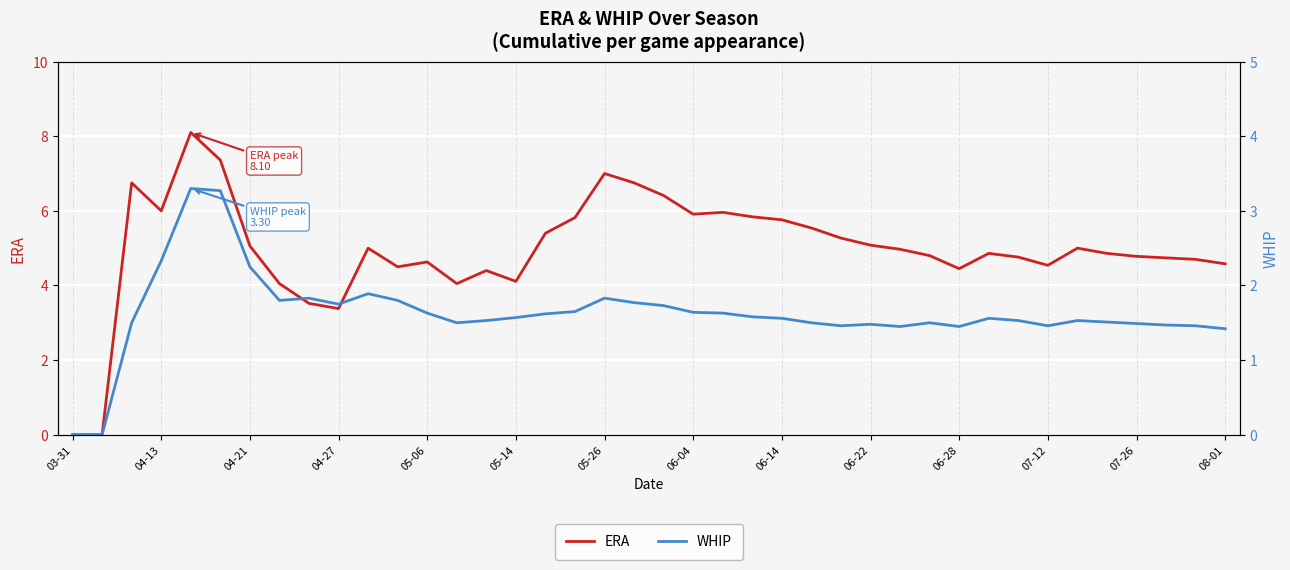

What is the approximate value of ERA at 06-04?

5.9